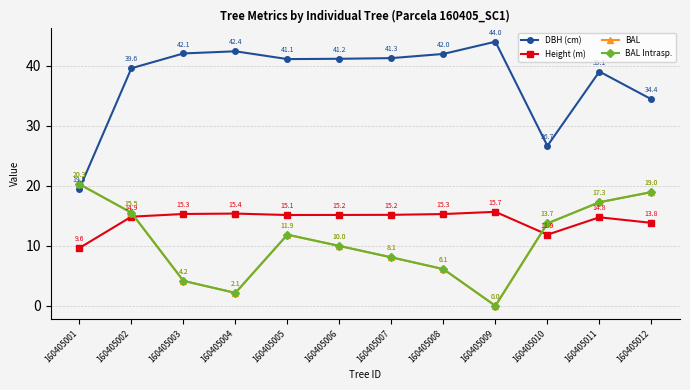

Which label corresponds to the smallest value in the chart?

160405009